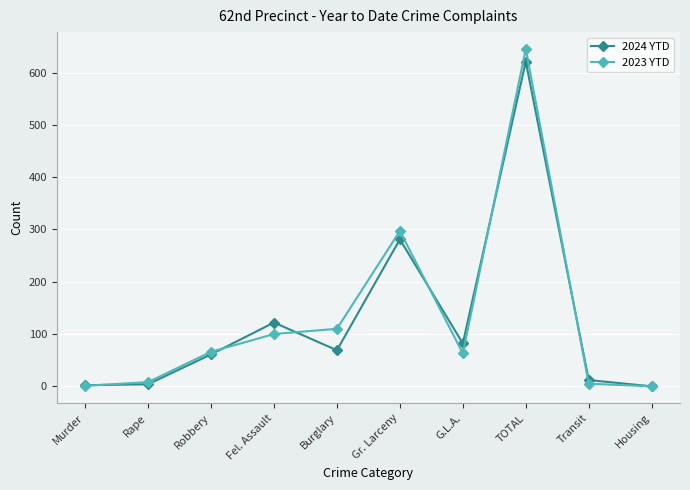

How many series are shown in this chart?

2